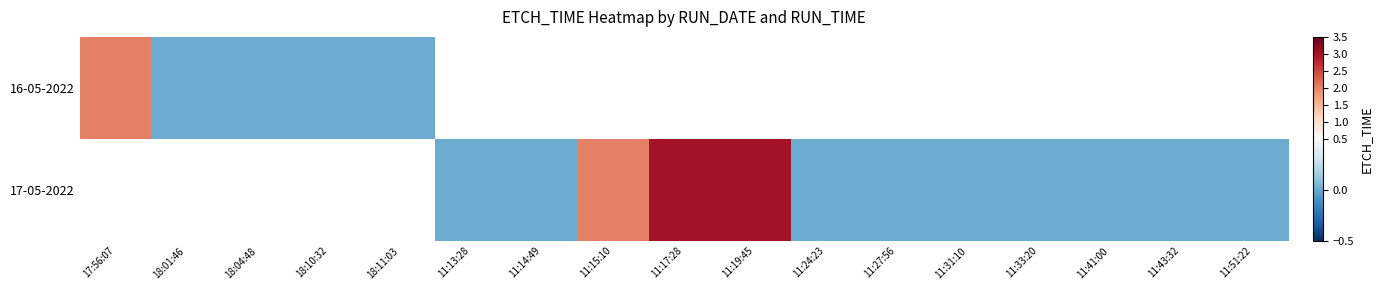

What is the difference between the maximum and minimum values in the 16-05-2022 series?

2.0